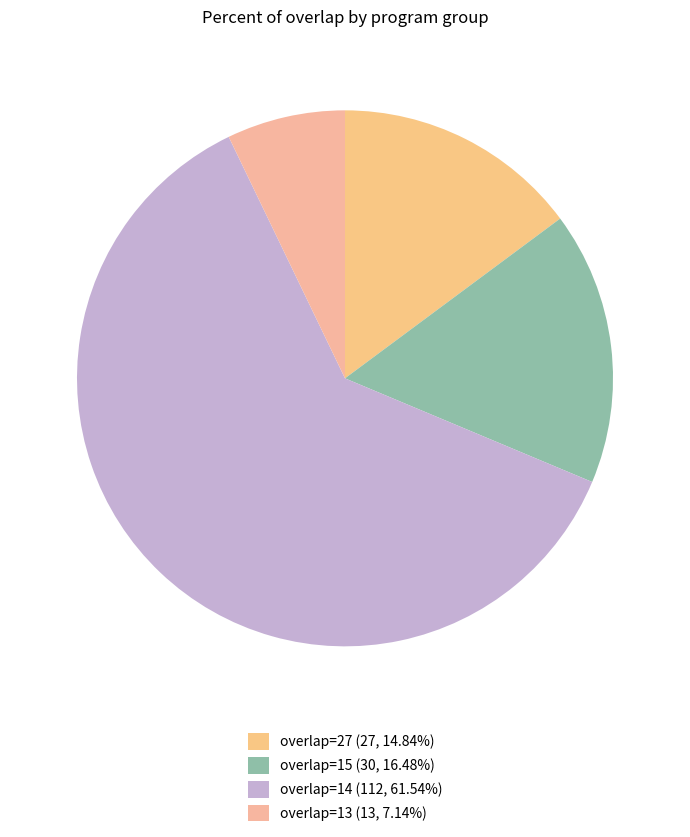

How many slices are in this pie chart?

4